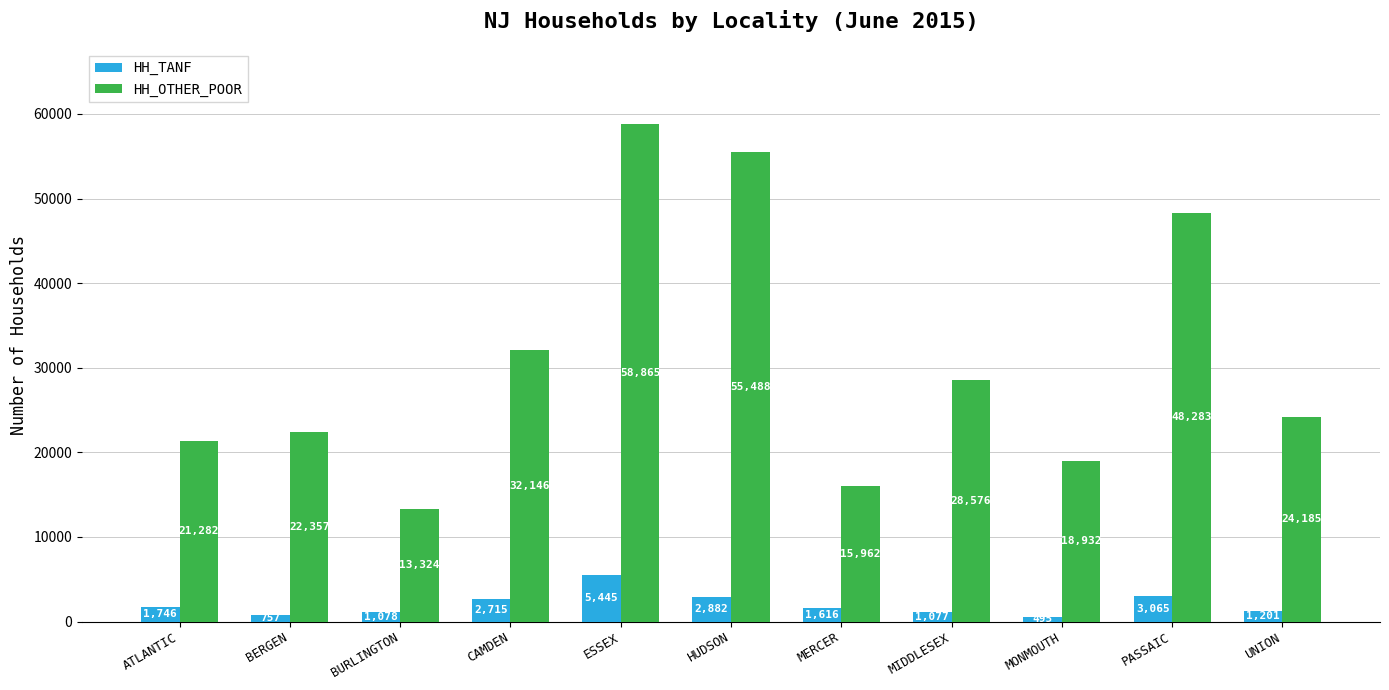

What is the label of the 2nd bar from the left?

BERGEN